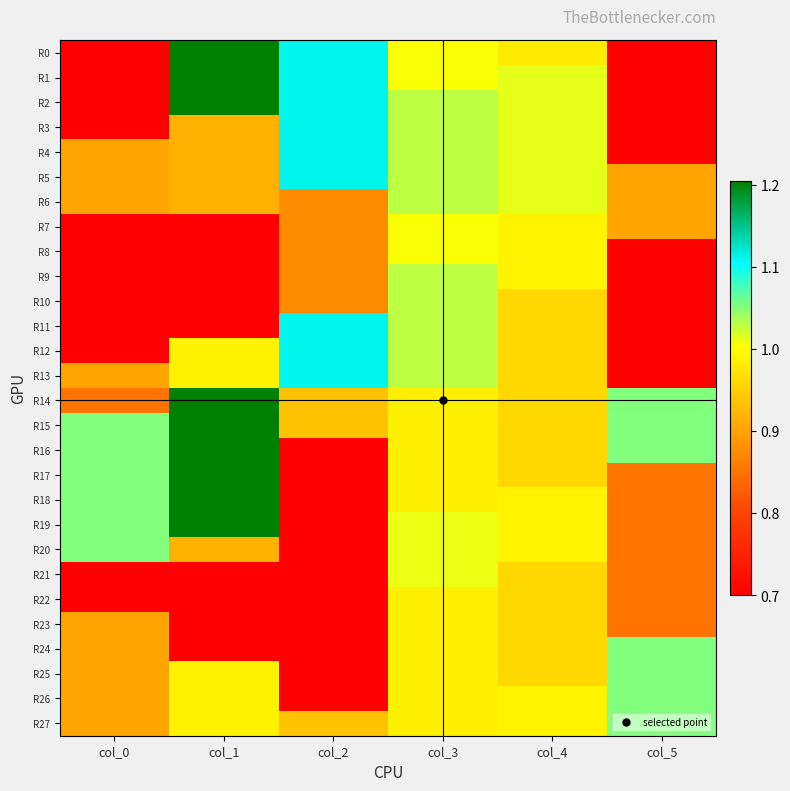

At which category is the sum across all series the highest?

col_3